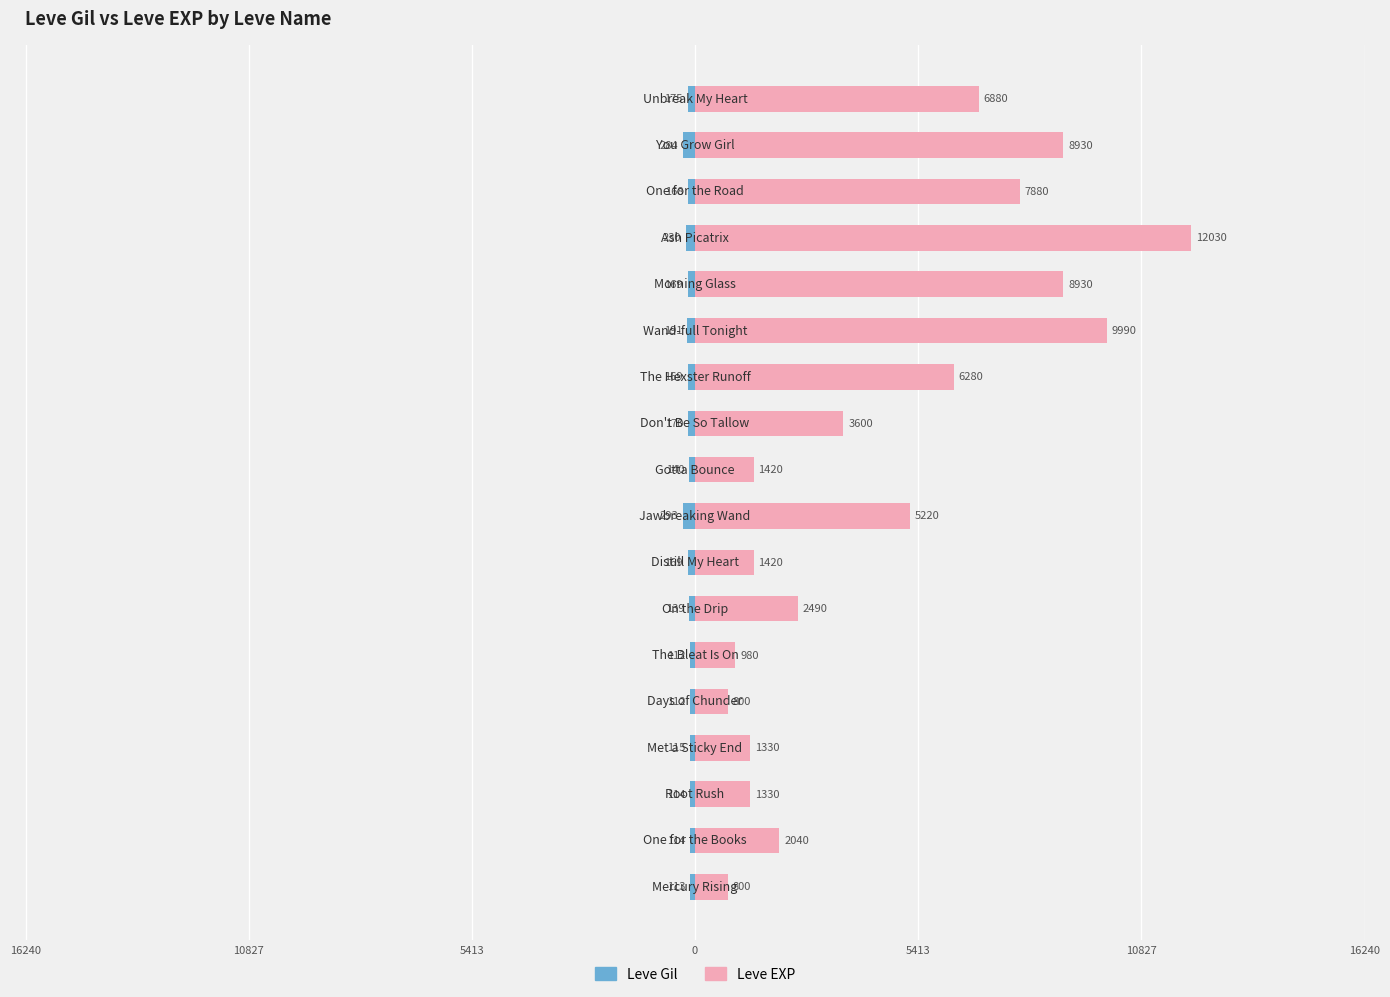

Between 7 and 11, which series saw the biggest shift?

Leve EXP